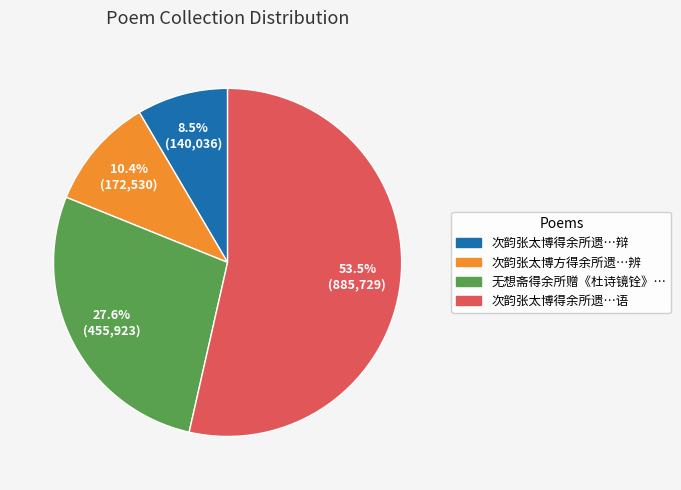

Does any single category account for the majority?

Yes